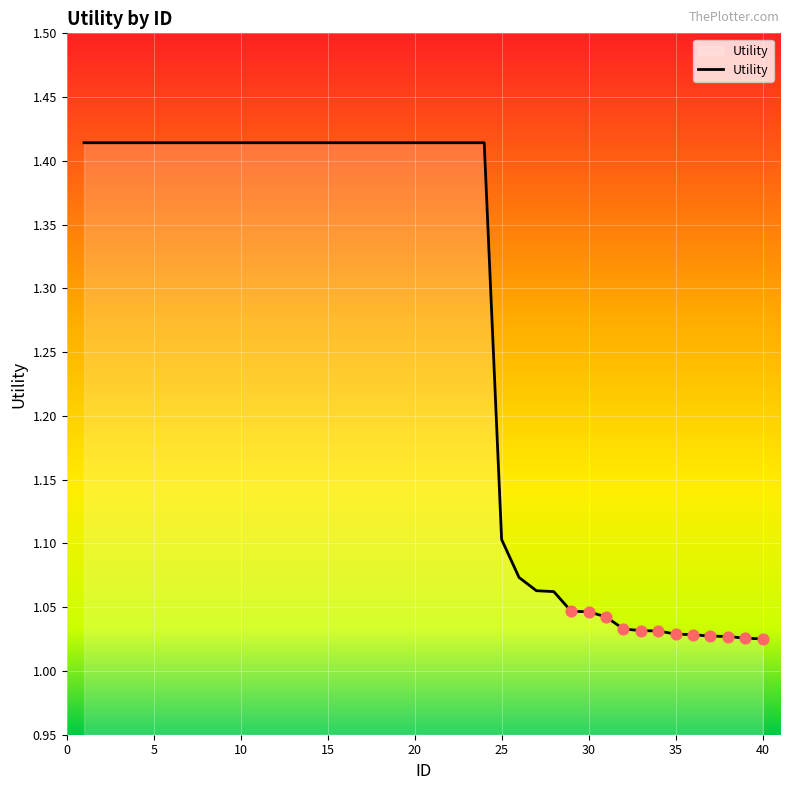

What is the difference between the maximum and minimum values?

0.4